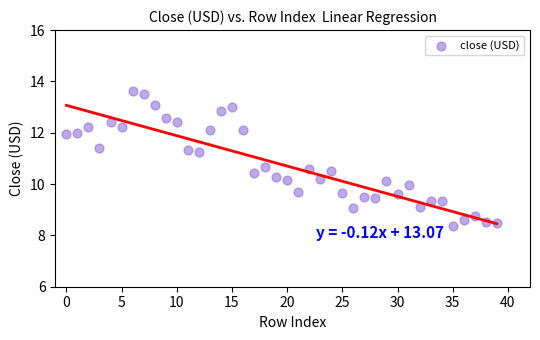

What is the range of Y values (max minus min)?

5.2